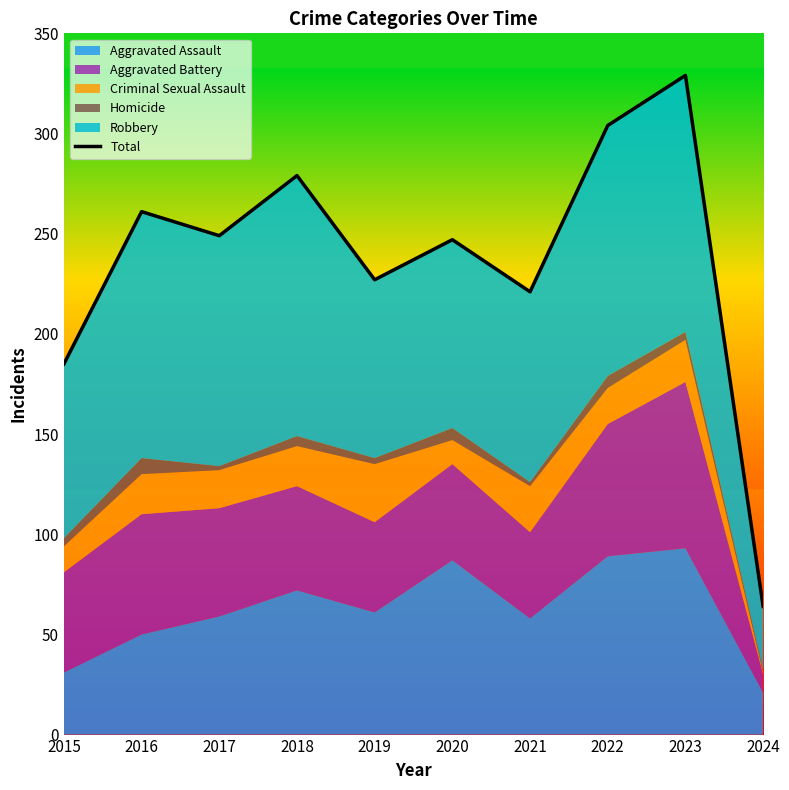

Is it true that the value at 2017 is 249?

True